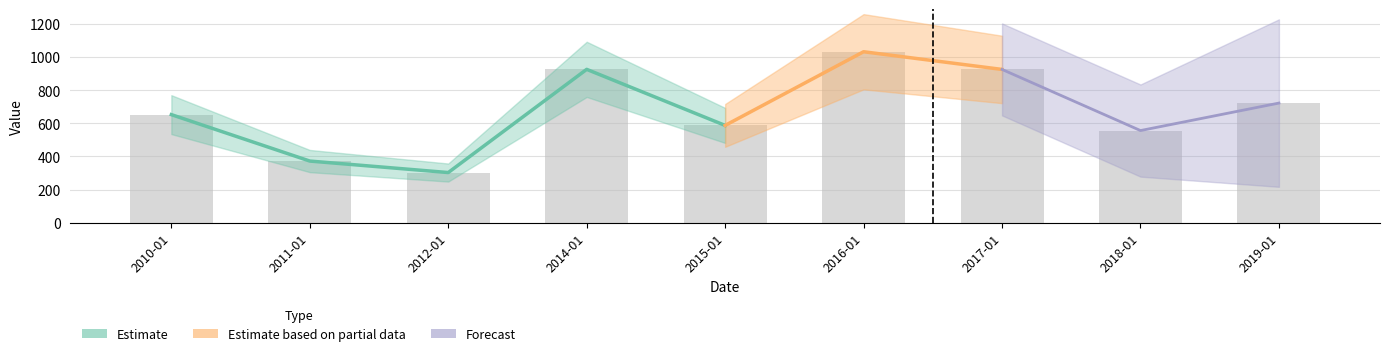

True or false: the data shows 641.0 at 2011-01.

False